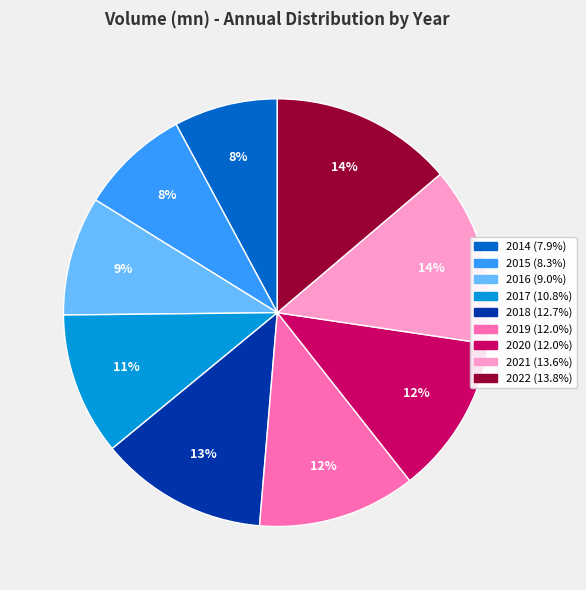

Which has a higher value, 2022 or 2015?

2022